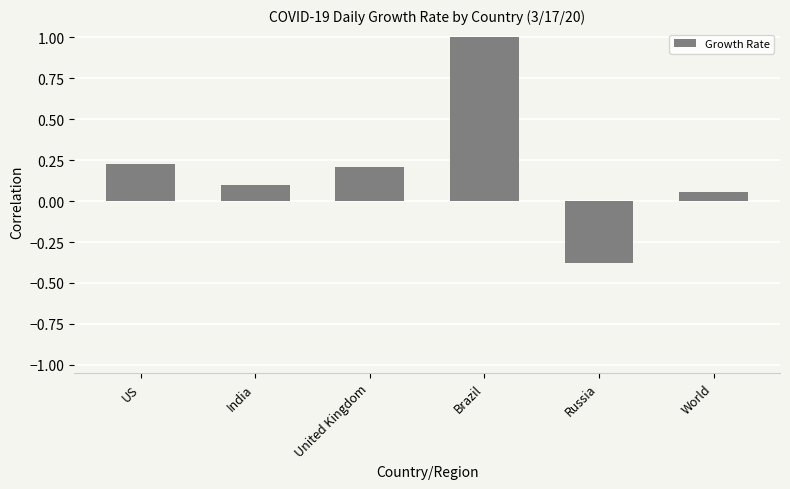

What is the maximum value shown in the chart?

1.0